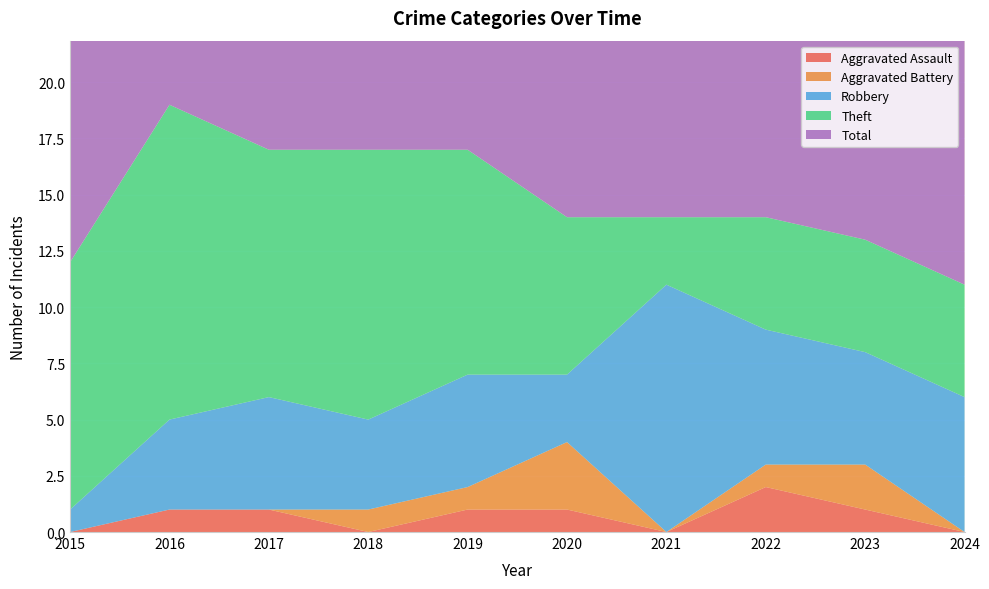

Reading right to left, what are all the values shown in this chart?

Aggravated Assault: 0	1	2	0	1	1	0	1	1	0
Aggravated Battery: 0	2	1	0	3	1	1	0	0	0
Robbery: 6	5	6	11	3	5	4	5	4	1
Theft: 5	5	5	3	7	10	12	11	14	11
Total: 11	13	14	14	14	17	17	17	19	12